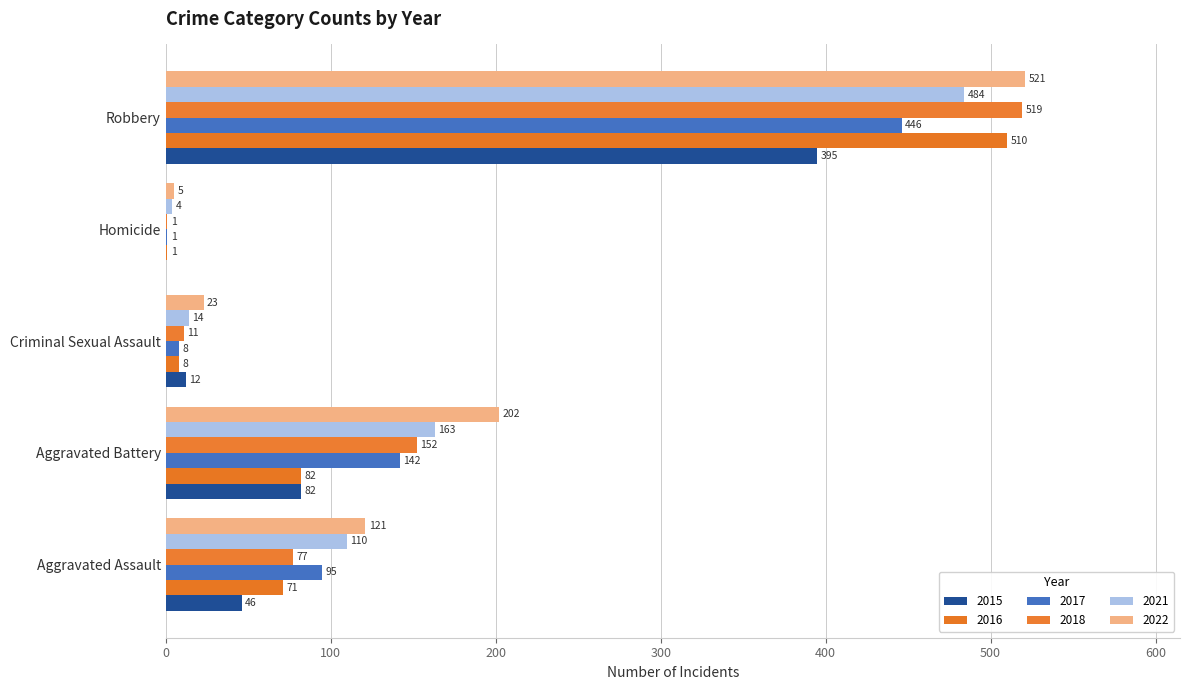

What are all the series names shown in the legend?

2015, 2016, 2017, 2018, 2021, 2022